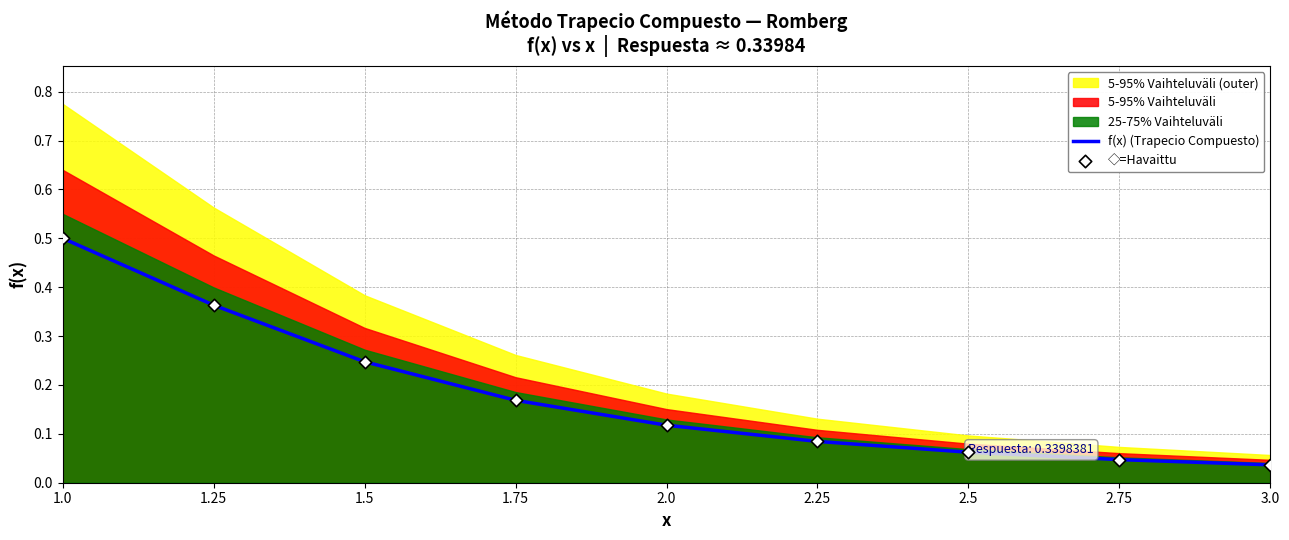

Which series has the largest total across all categories?

f(x) (Trapecio Compuesto)